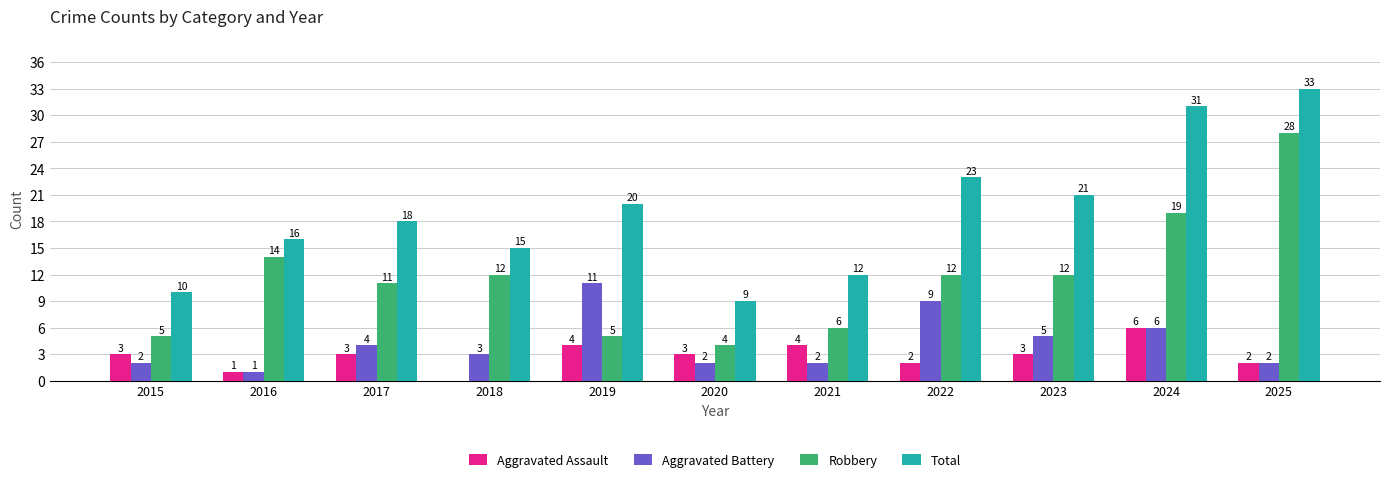

Which category has the highest value in the Robbery series?

2025